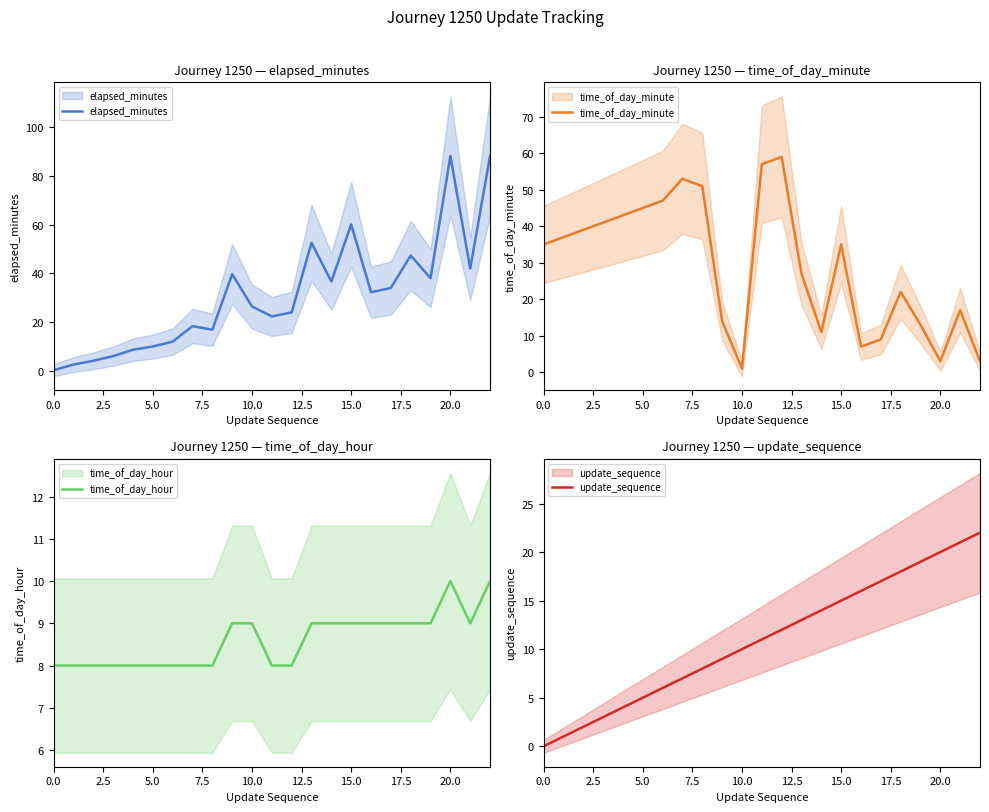

Which series has the largest total across all categories?

elapsed_minutes